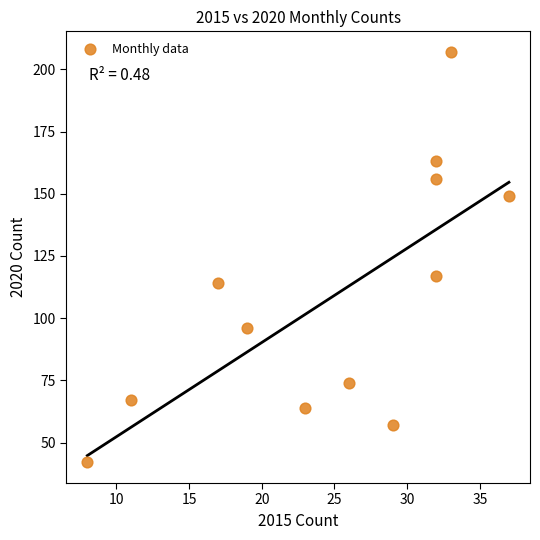

What is the average X value?

25